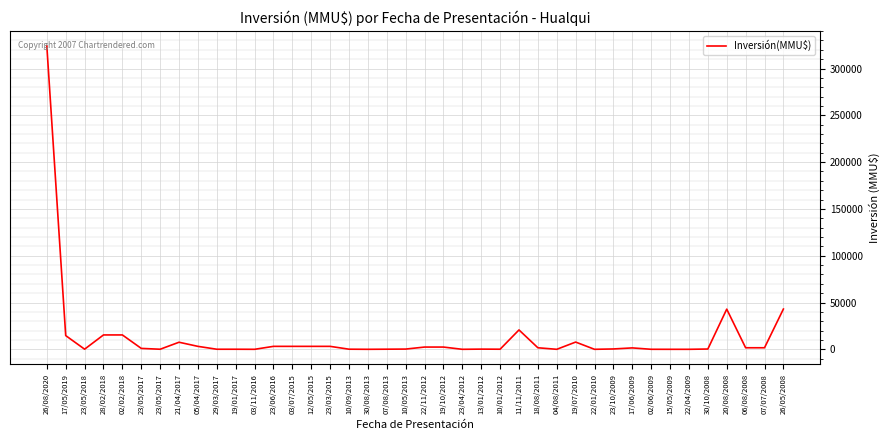

Does the chart display data point markers on the line(s)?

No